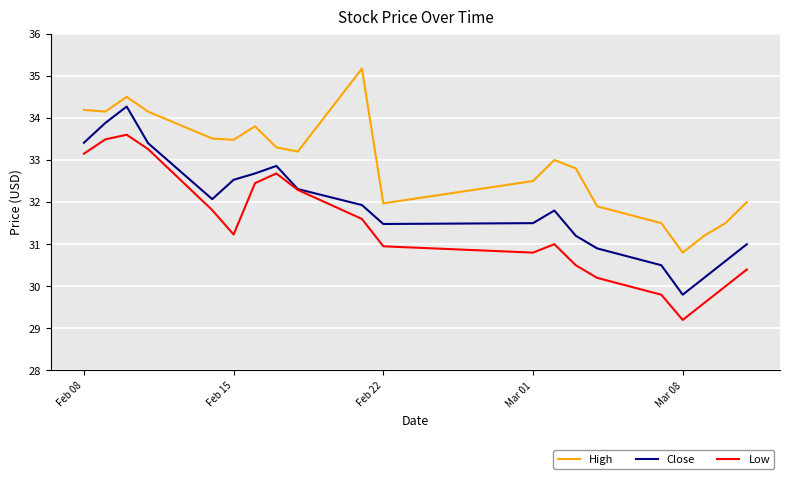

Reading left to right, what are all the values shown in this chart?

High: 34.2	34.2	34.5	34.2	33.5	33.5	33.8	33.3	33.2	35.2	32.0	32.5	33.0	32.8	31.9	31.5	30.8	31.2	31.5	32.0
Close: 33.4	33.9	34.3	33.4	32.1	32.5	32.7	32.9	32.3	31.9	31.5	31.5	31.8	31.2	30.9	30.5	29.8	30.2	30.6	31.0
Low: 33.2	33.5	33.6	33.3	31.8	31.2	32.5	32.7	32.3	31.6	31.0	30.8	31.0	30.5	30.2	29.8	29.2	29.6	30.0	30.4